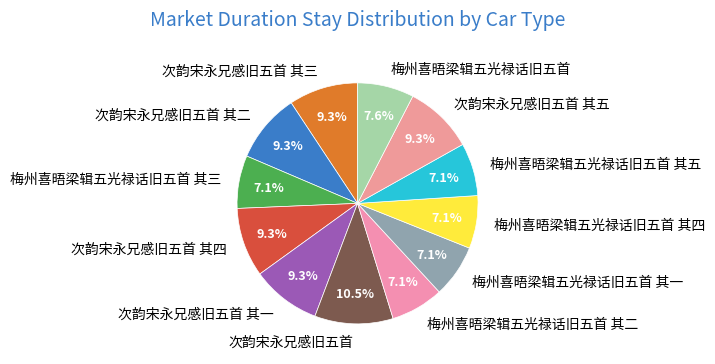

To the nearest percent, what is the average slice percentage?

8%